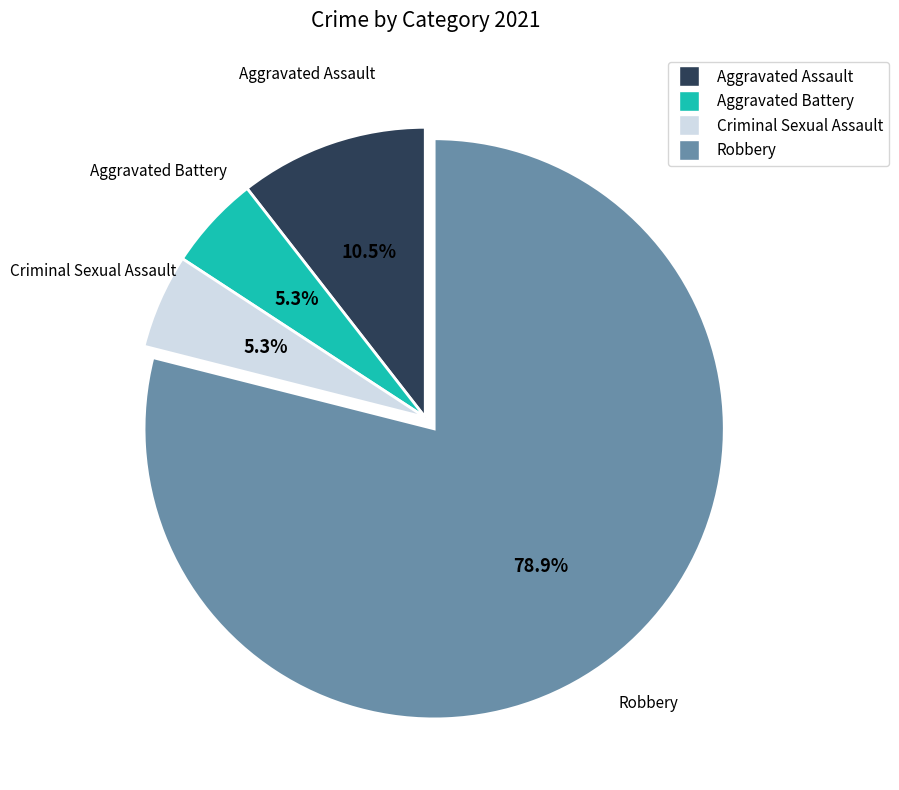

Approximately how many times larger is the value at Aggravated Assault compared to Aggravated Battery?

2.0